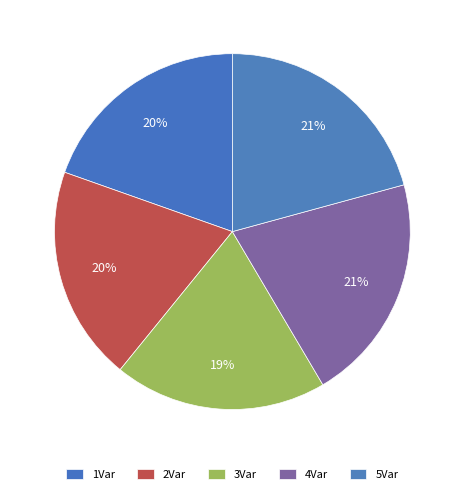

To the nearest percent, what percentage of the pie is 3Var?

19%